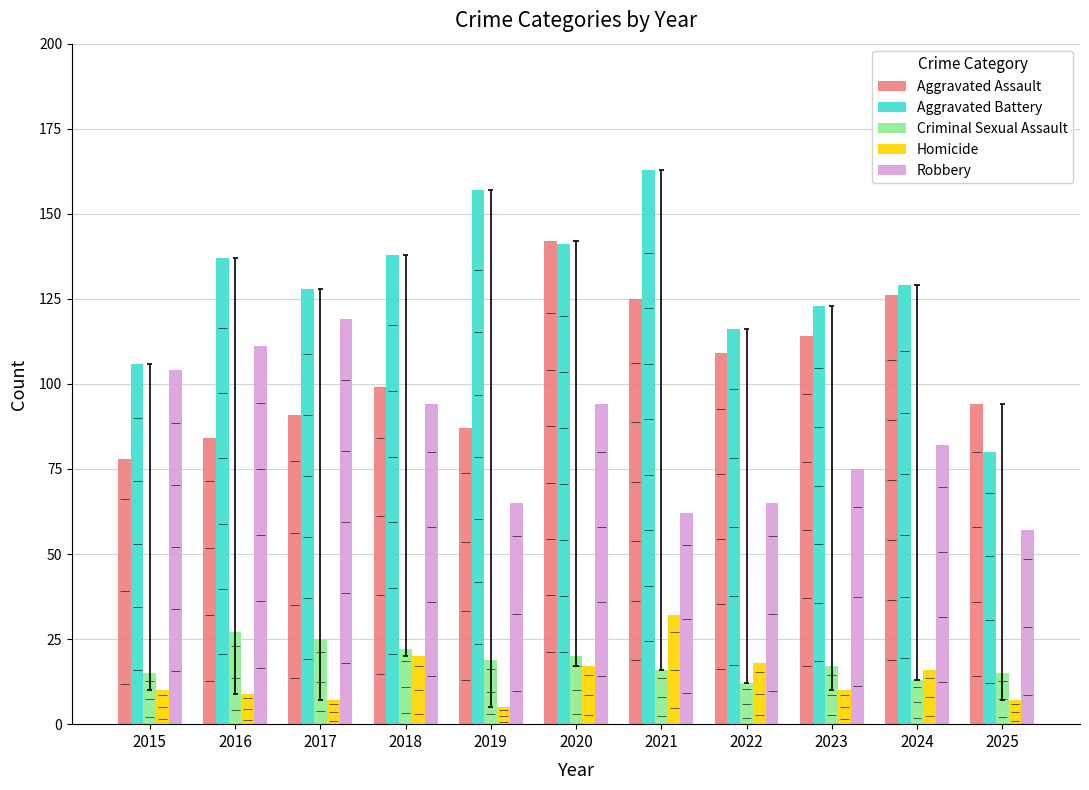

Reading left to right, transcribe all the data shown in this chart.

Aggravated Assault: 2015=78	2016=84	2017=91	2018=99	2019=87	2020=142	2021=125	2022=109	2023=114	2024=126	2025=94
Aggravated Battery: 2015=106	2016=137	2017=128	2018=138	2019=157	2020=141	2021=163	2022=116	2023=123	2024=129	2025=80
Criminal Sexual Assault: 2015=15	2016=27	2017=25	2018=22	2019=19	2020=20	2021=16	2022=12	2023=17	2024=13	2025=15
Homicide: 2015=10	2016=9	2017=7	2018=20	2019=5	2020=17	2021=32	2022=18	2023=10	2024=16	2025=7
Robbery: 2015=104	2016=111	2017=119	2018=94	2019=65	2020=94	2021=62	2022=65	2023=75	2024=82	2025=57